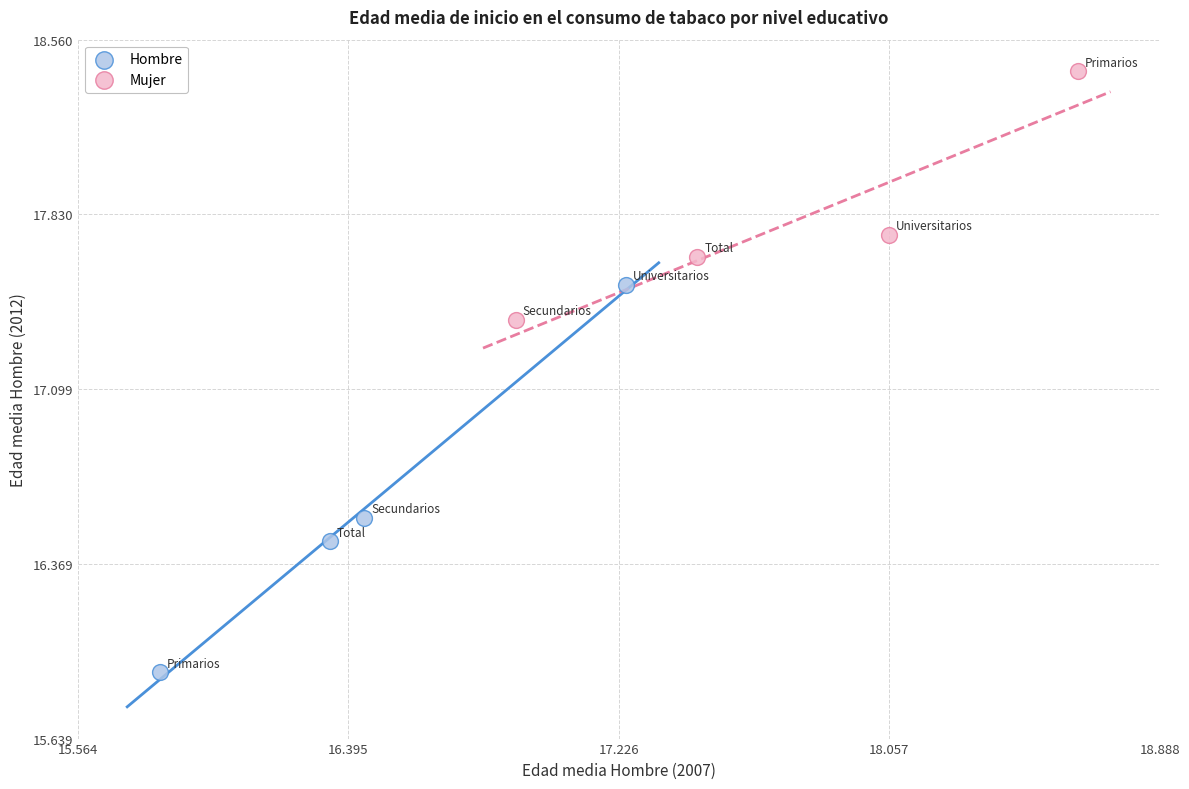

Which series has the largest Y range (max minus min)?

Hombre